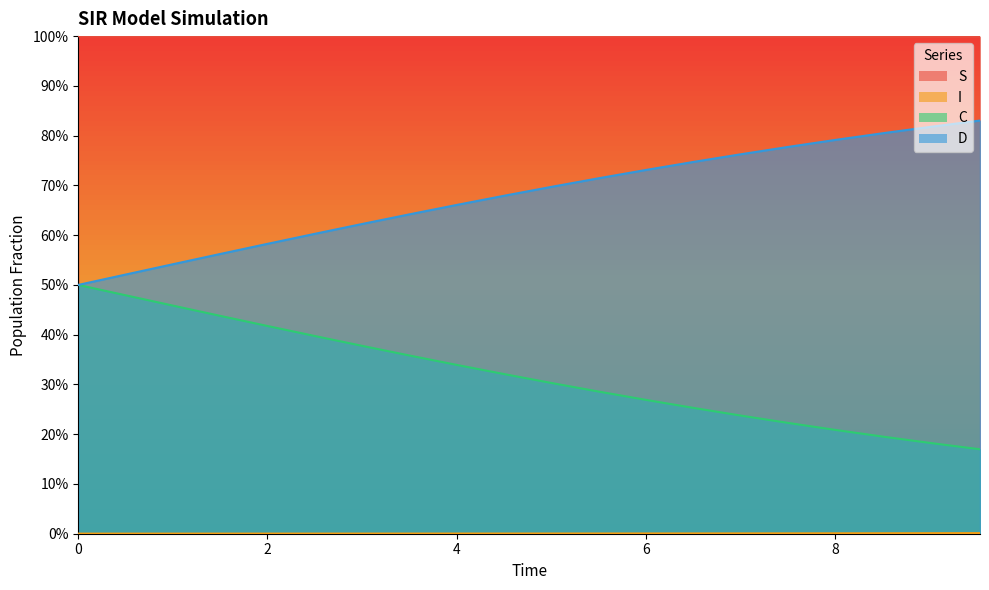

True or false: I has more than 0 points higher than both neighbors.

False